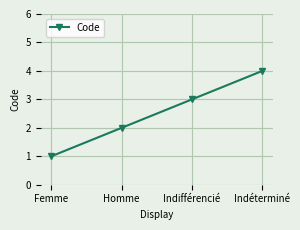

What is the minimum value shown in the chart?

1